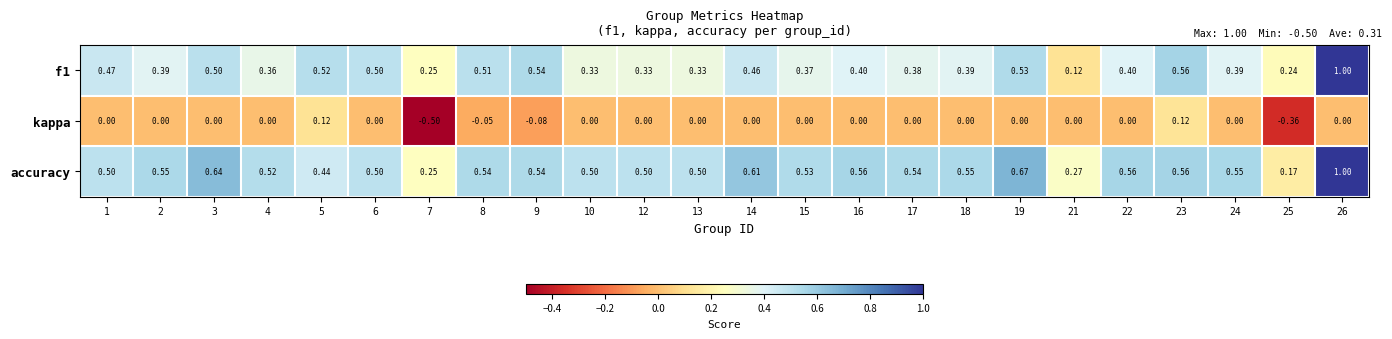

What is the greatest value displayed?

1.0